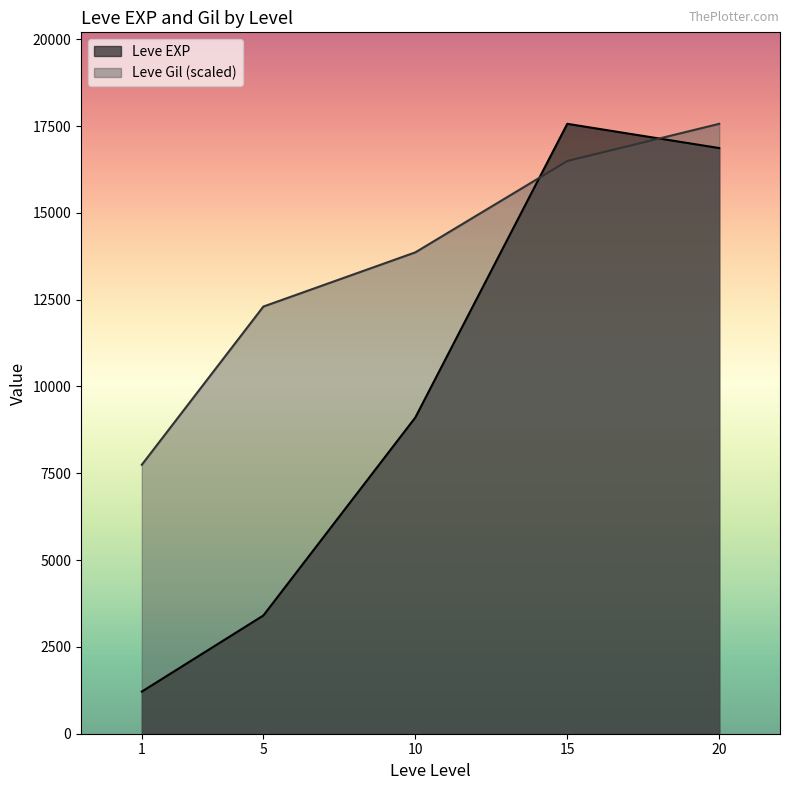

At which label does Leve EXP first exceed 8930?

10